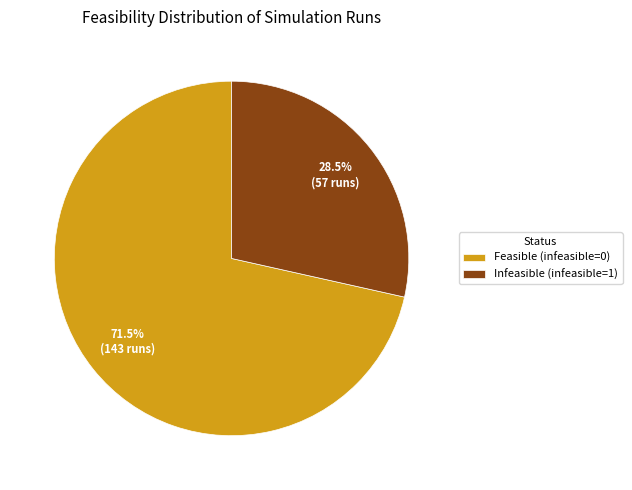

Is Feasible (infeasible=0) the majority of the pie?

Yes